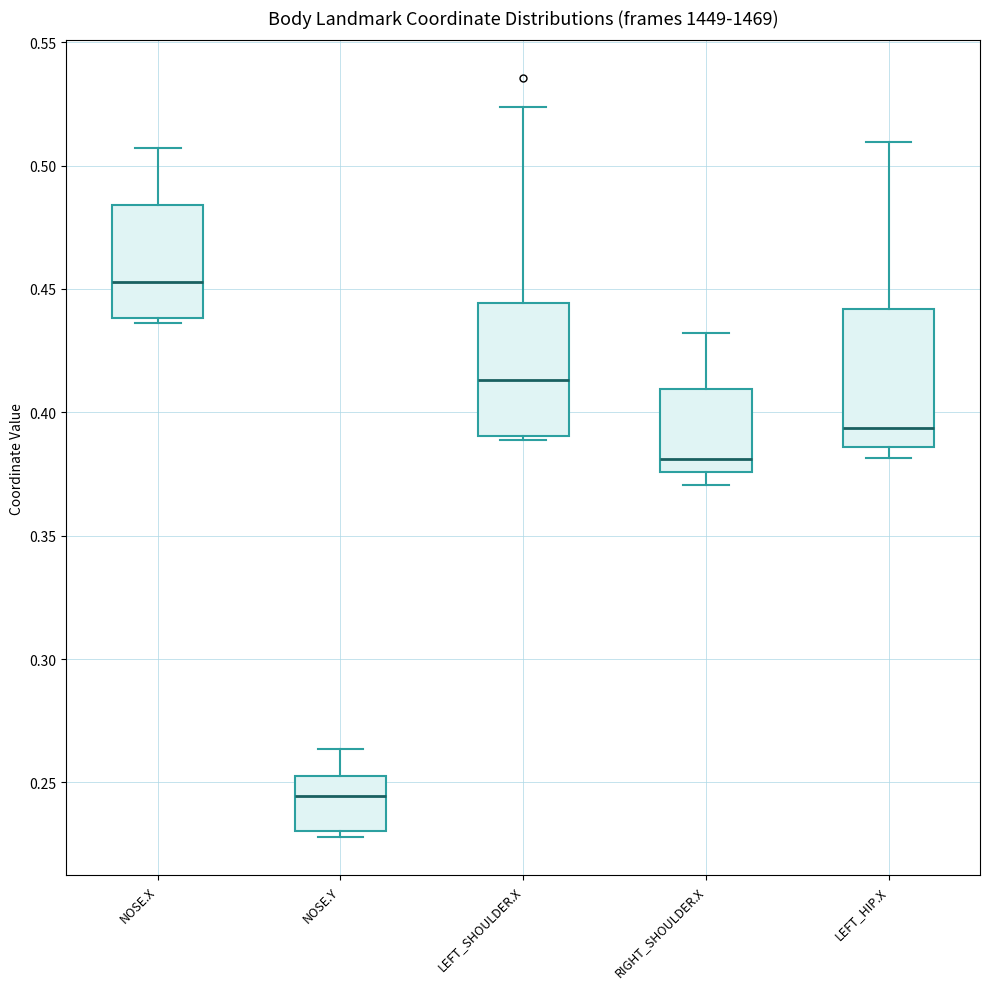

Where does the median line of the box for LEFT_HIP.X sit on the y-axis? The values are not printed on the chart, so give them approximately, as read against the axis.

0.395